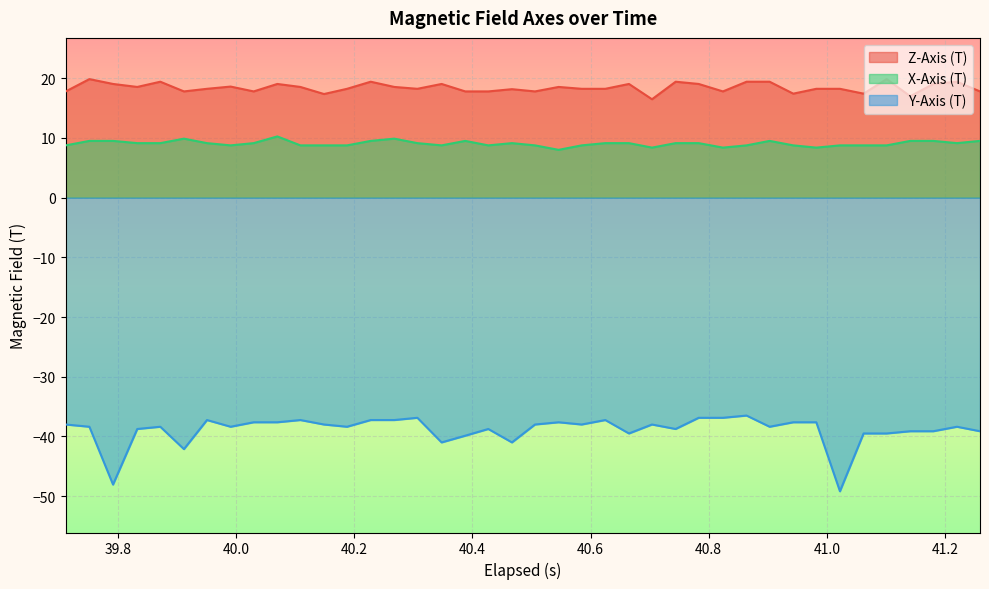

In Z-Axis (T), how many points are lower than both neighbors (excluding endpoints)?

11